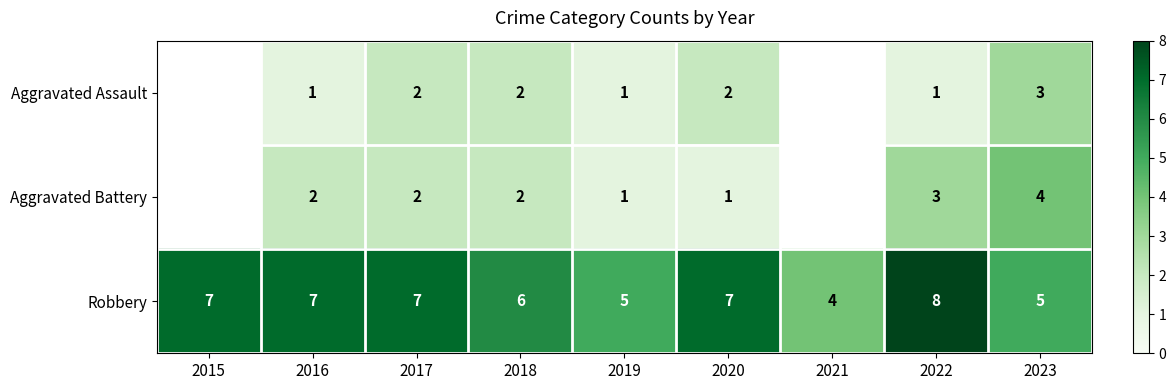

What is the difference between the maximum and minimum values in the Robbery series?

4.0